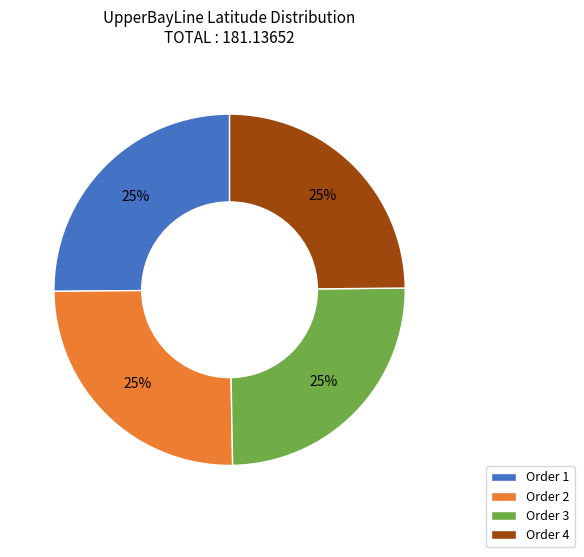

To the nearest percent, what is the combined percentage of Order 4 and Order 3?

50%